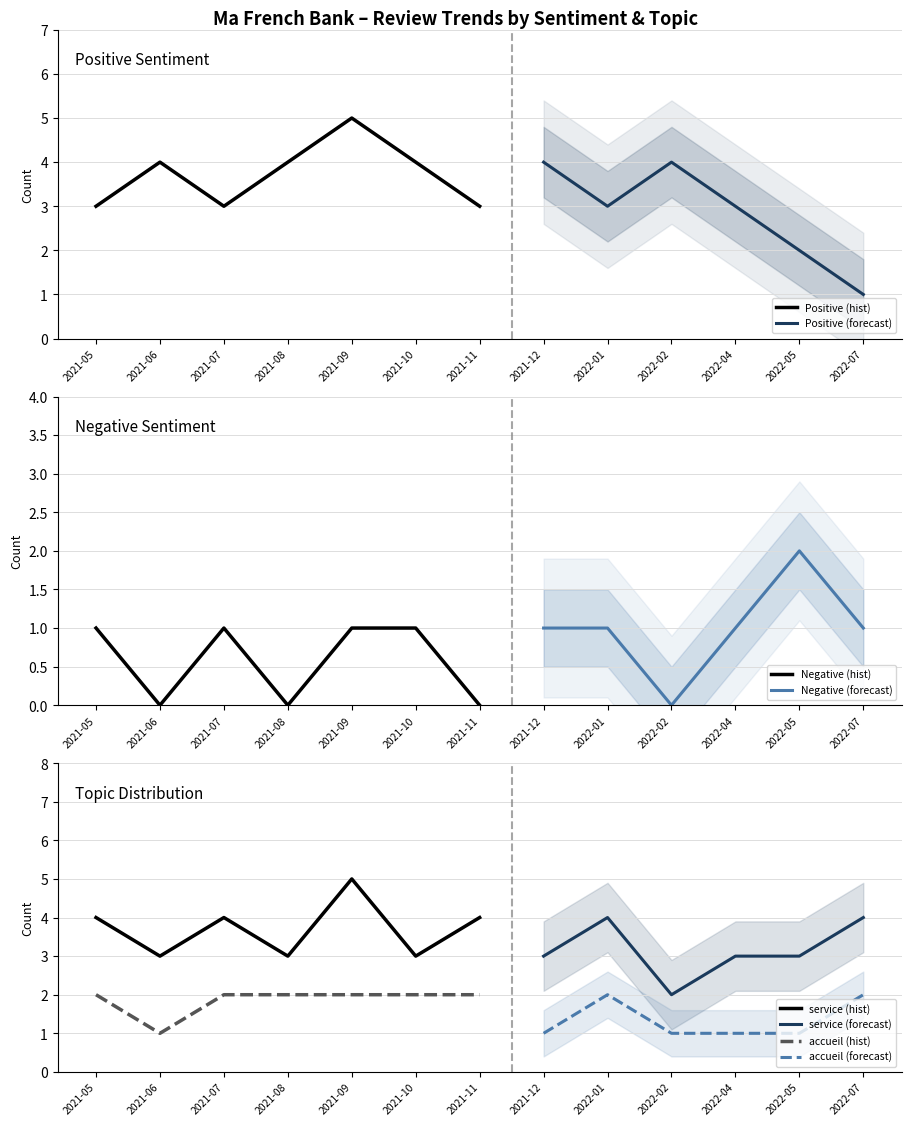

At which label is Negative closest to 1?

2021-05